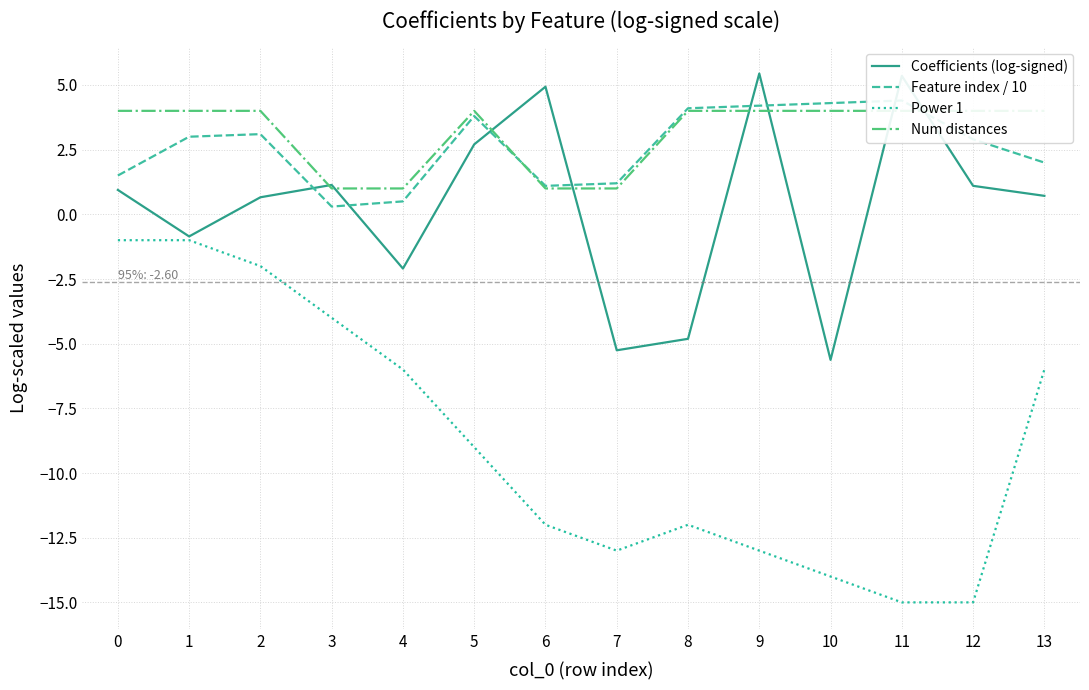

How many lines are shown in the chart?

4